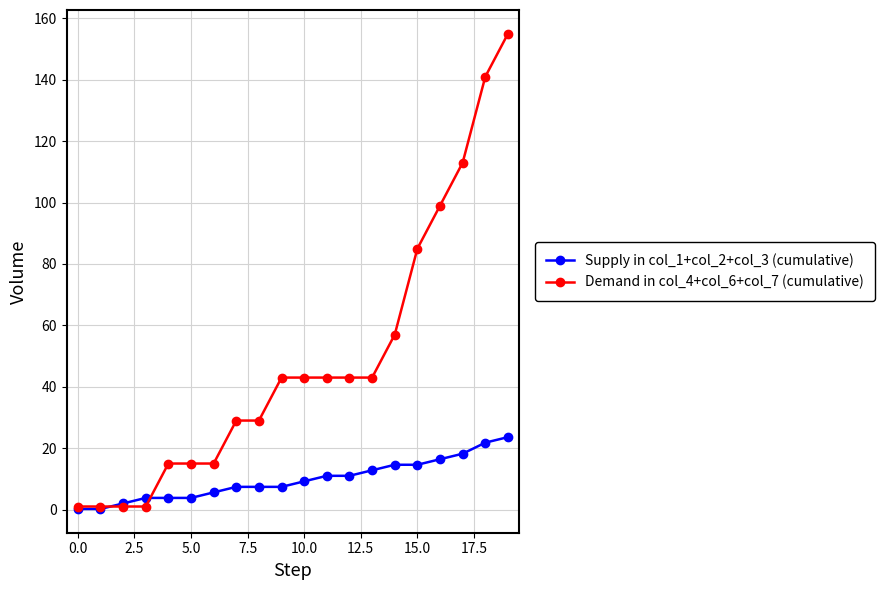

What are all the series names shown in the legend?

Supply in col_1+col_2+col_3 (cumulative), Demand in col_4+col_6+col_7 (cumulative)